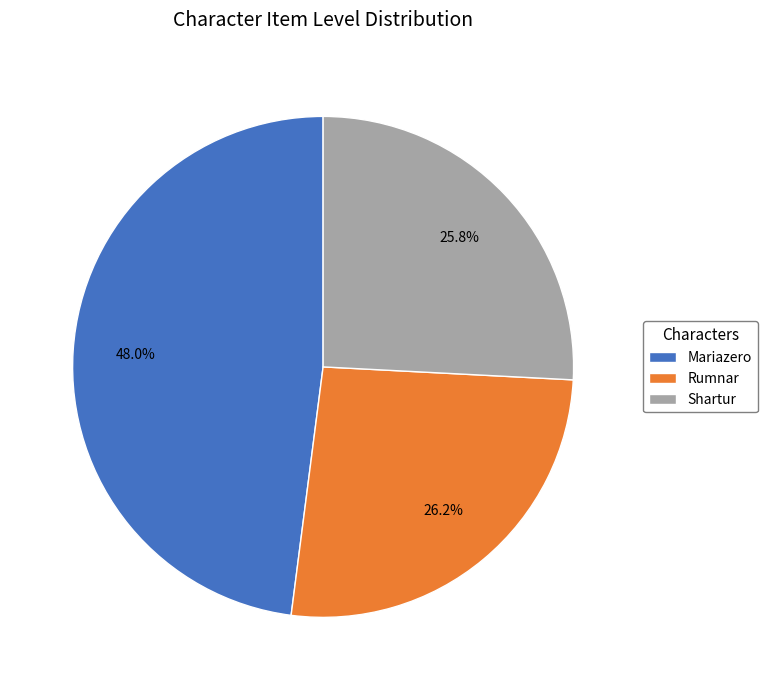

To the nearest percent, what percentage of the pie is Shartur?

26%